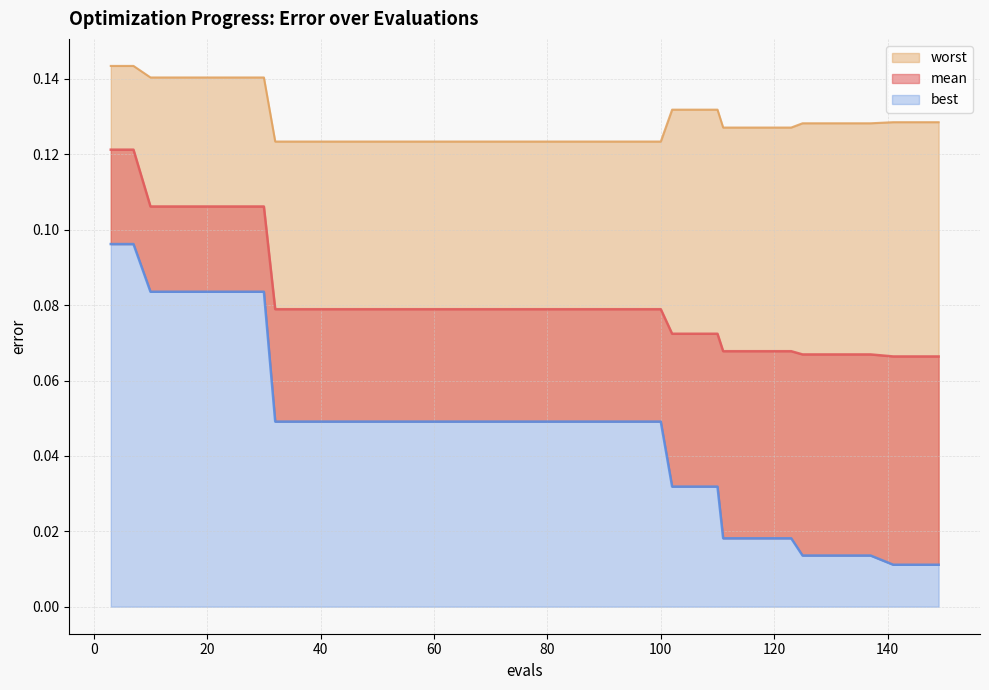

Rank the series at 100 from lowest to highest value.

best, mean, worst